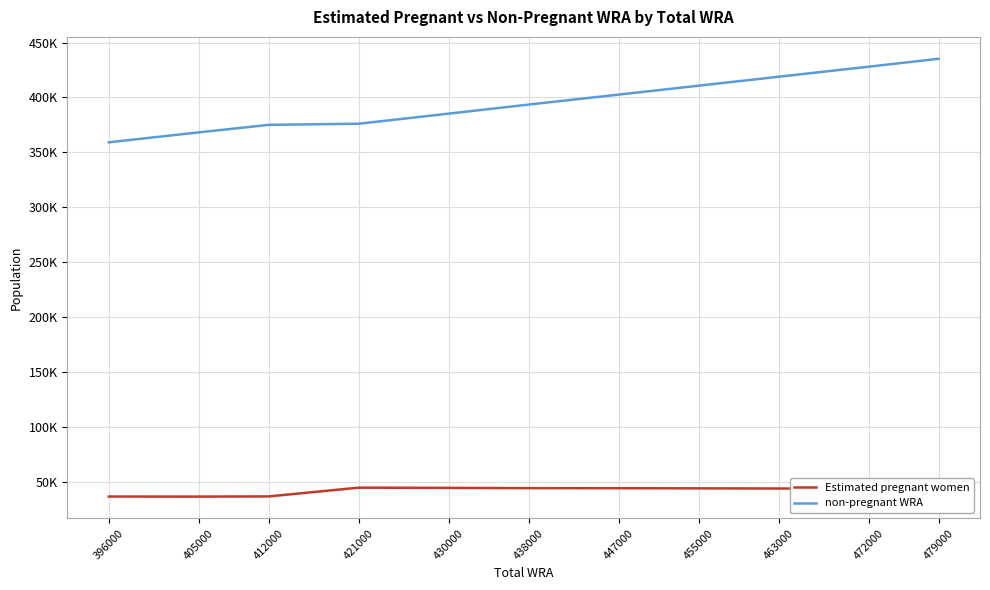

Does the chart have visible grid lines?

Yes